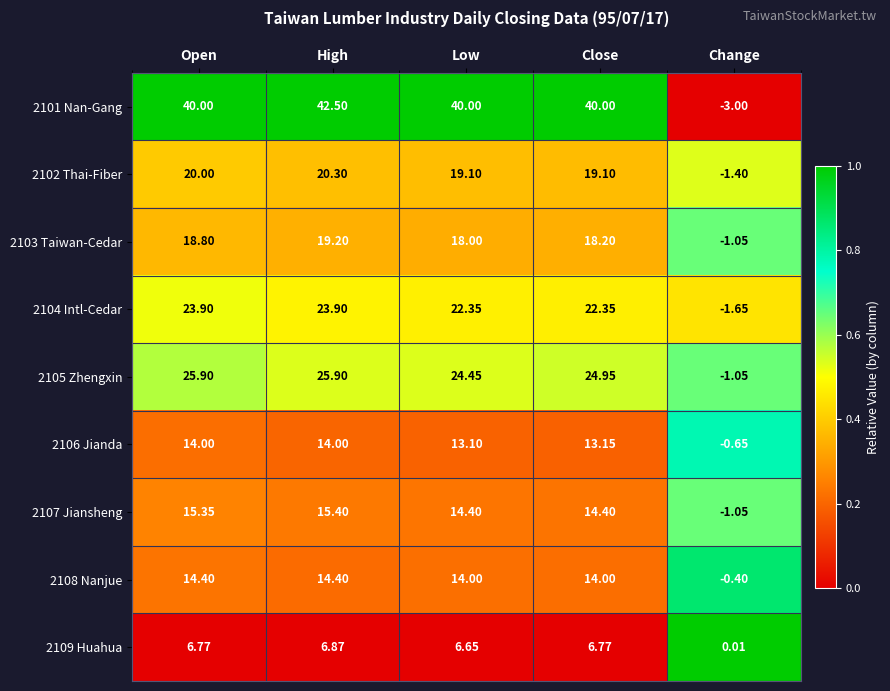

At which label is 2105 Zhengxin closest to 12?

Low